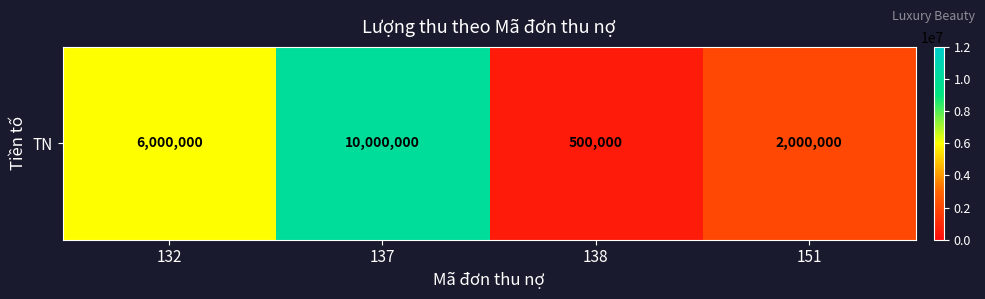

How many series are shown in this chart?

1